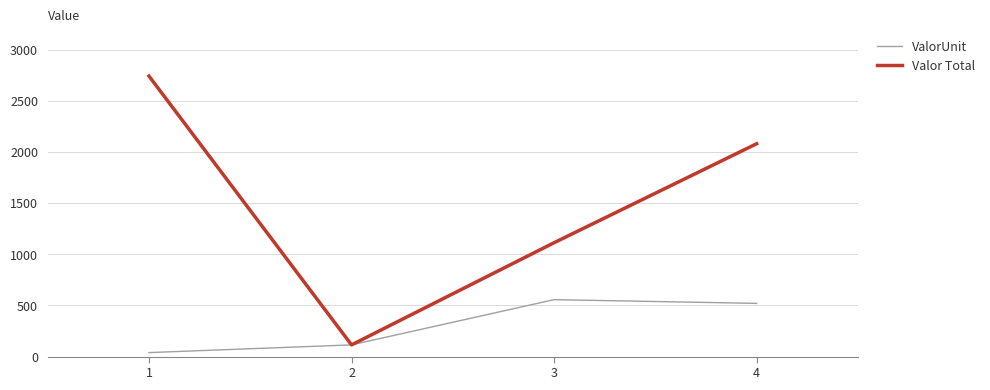

What is the difference between the maximum and minimum values in the ValorUnit series?

517.4